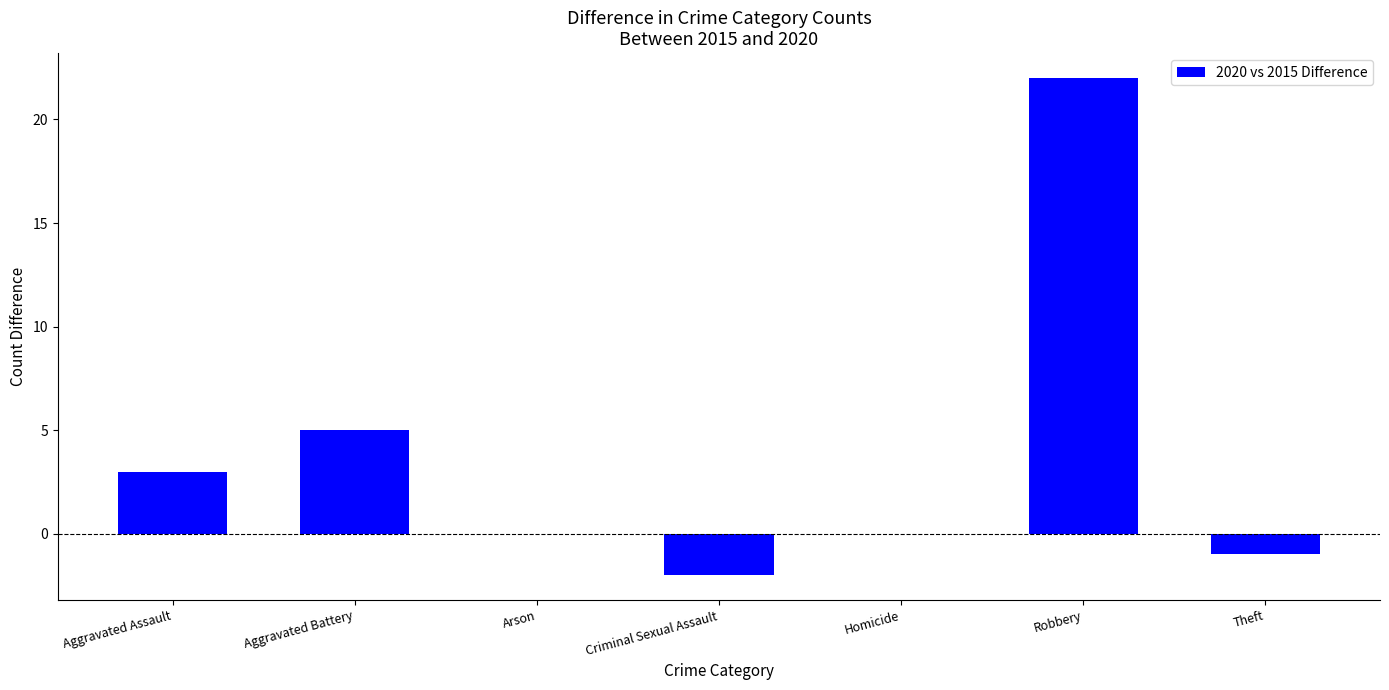

What is the sum of all values?

27